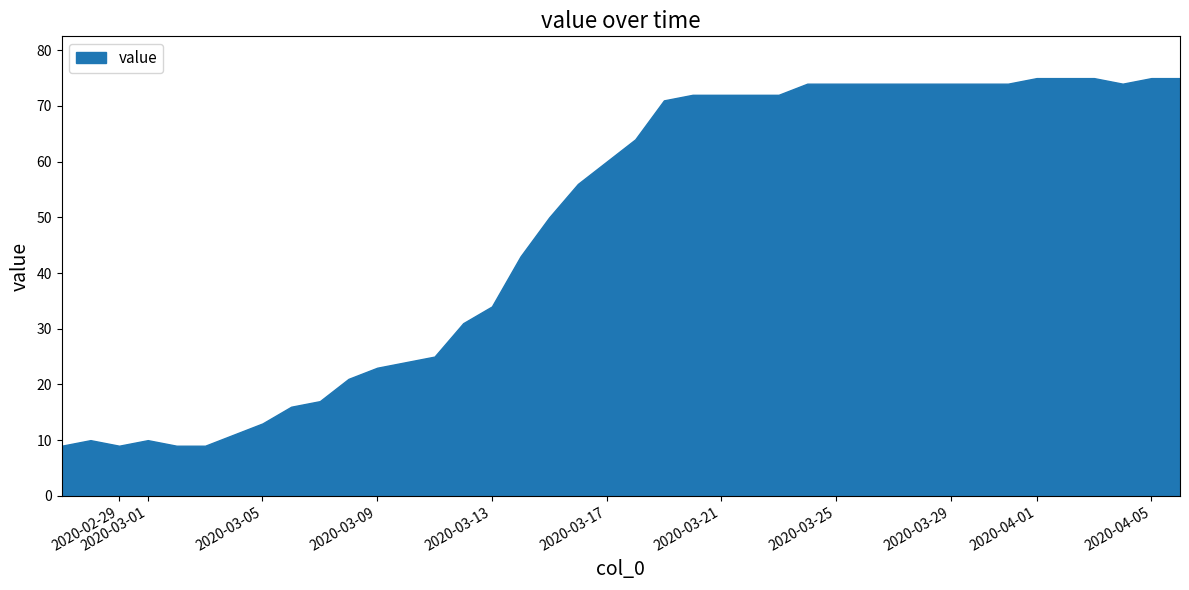

At which label is the value closest to 42?

2020-03-14